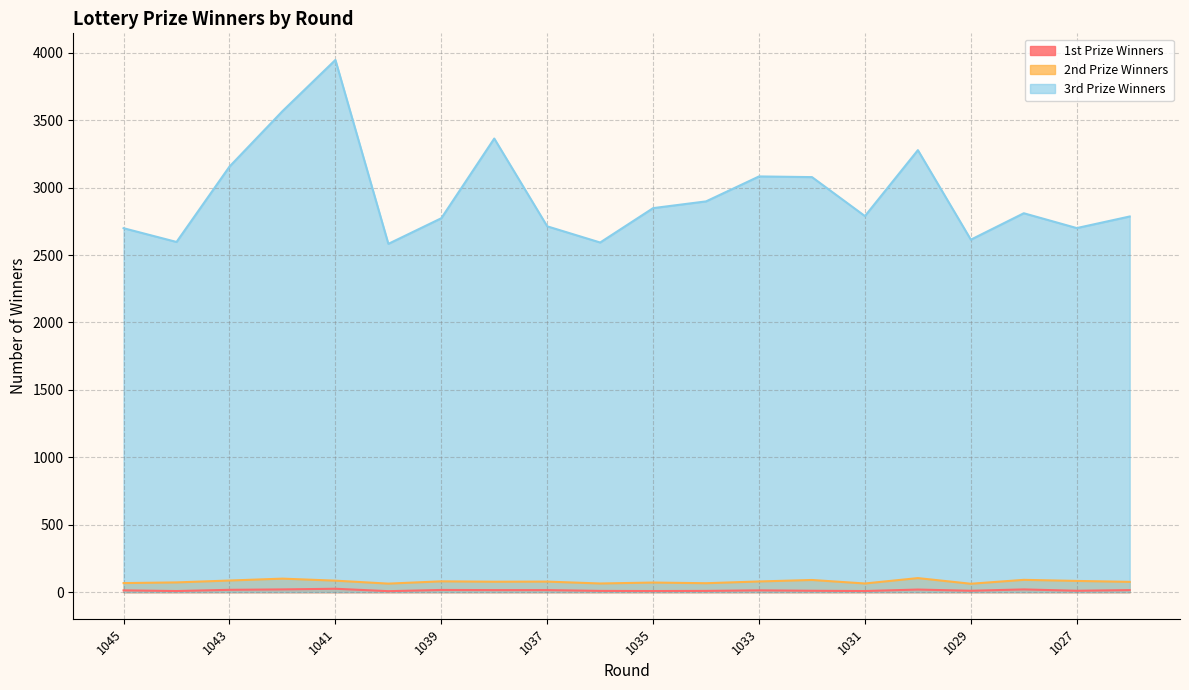

Which category has the highest value in the 1st Prize Winners series?

1041